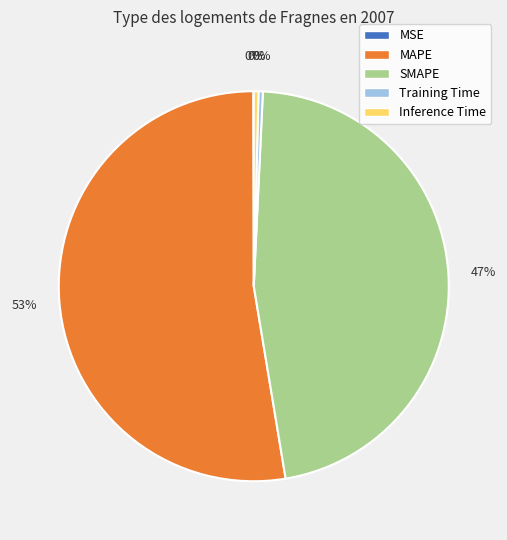

True or false: Training Time accounts for 0% of the total.

True